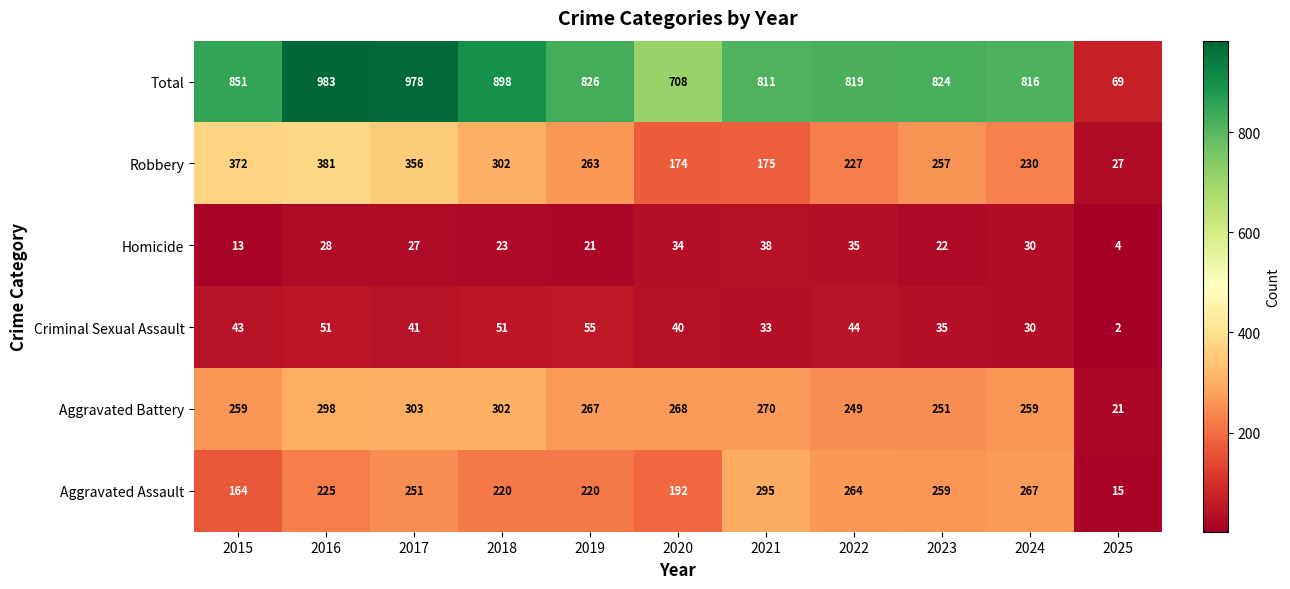

Rank the series at 2017 from highest to lowest value.

Total, Robbery, Aggravated Battery, Aggravated Assault, Criminal Sexual Assault, Homicide